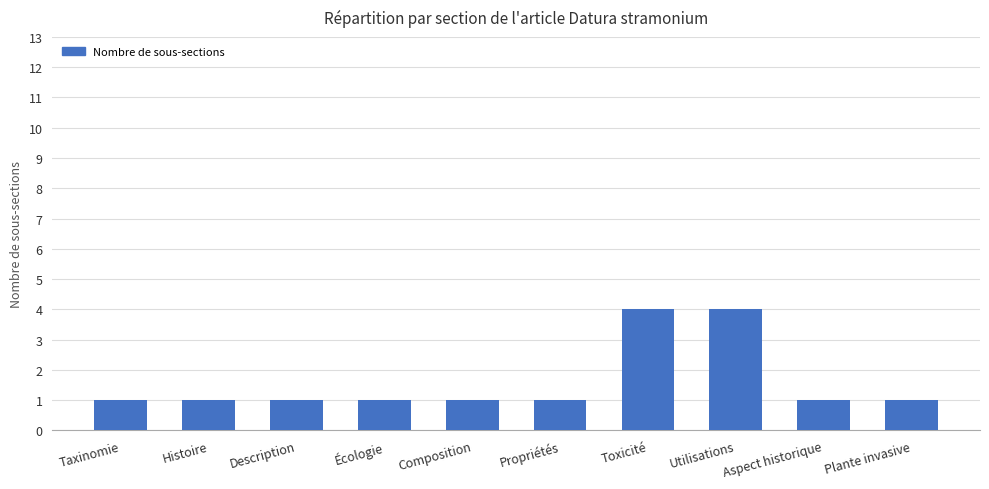

Reading left to right, transcribe all the data shown in this chart.

1	1	1	1	1	1	4	4	1	1